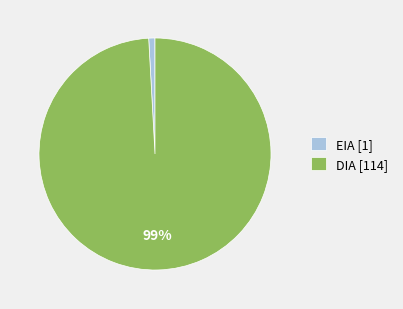

Do EIA and DIA together represent more than half of the pie?

Yes